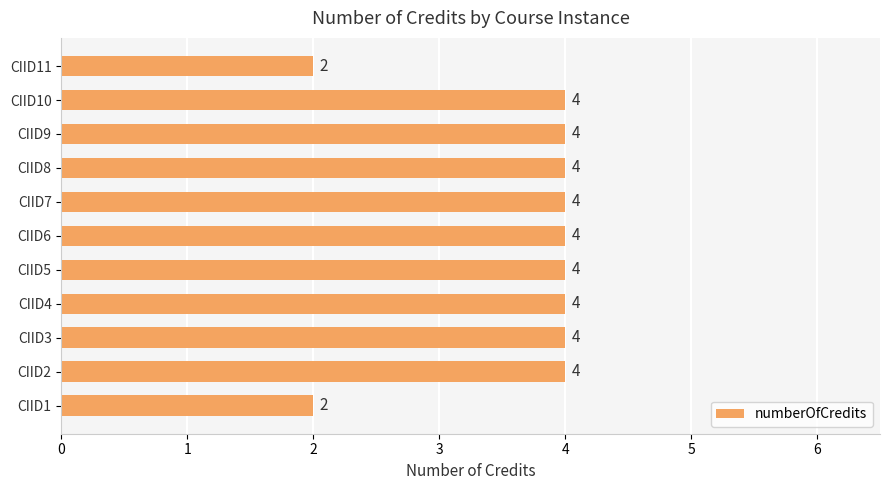

Which has a higher value, CIID8 or CIID11?

CIID8